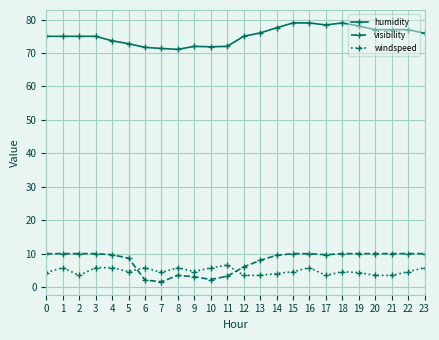

What are all the series names shown in the legend?

humidity, visibility, windspeed